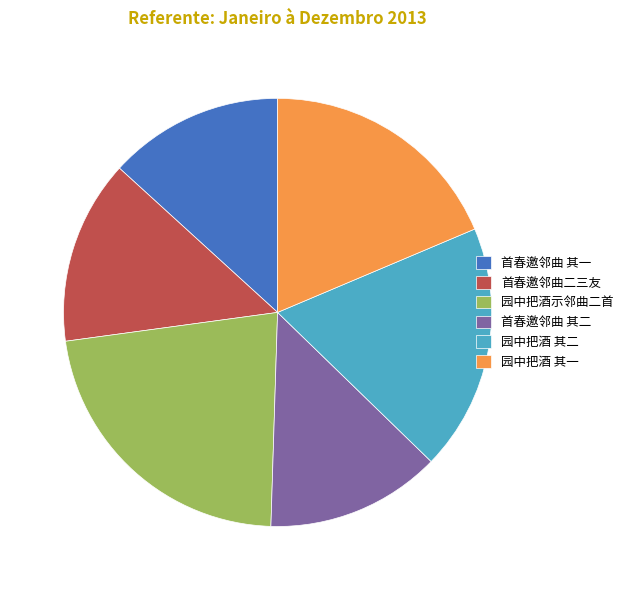

The 园中把酒示邻曲二首 slice represents 22% of the pie. True or false?

True